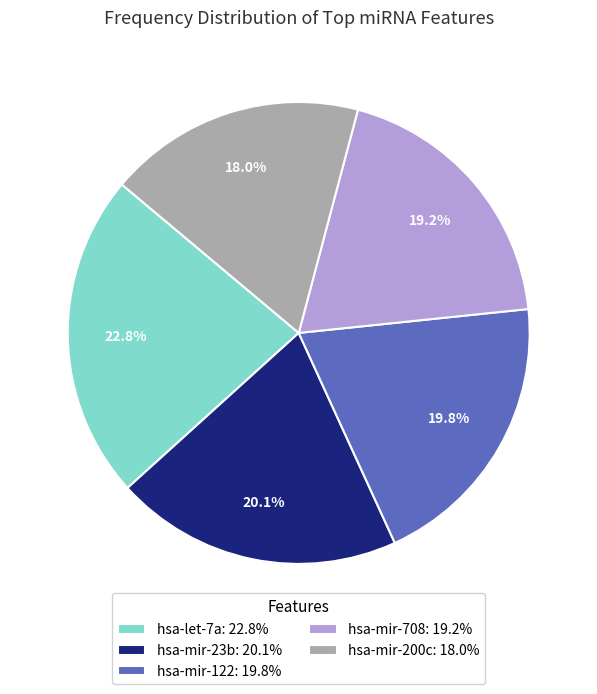

Between hsa-mir-23b and hsa-mir-200c, which is larger?

hsa-mir-23b